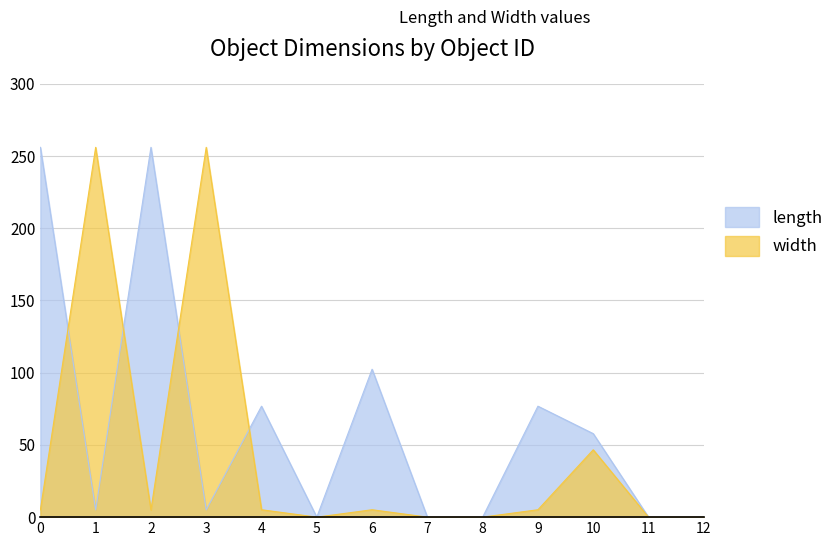

What is the difference between the length values at 1 and 7?

5.0